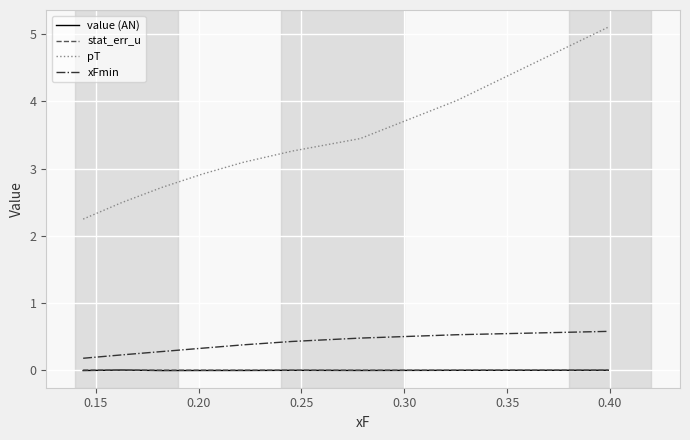

What is the maximum value for pT?

5.1